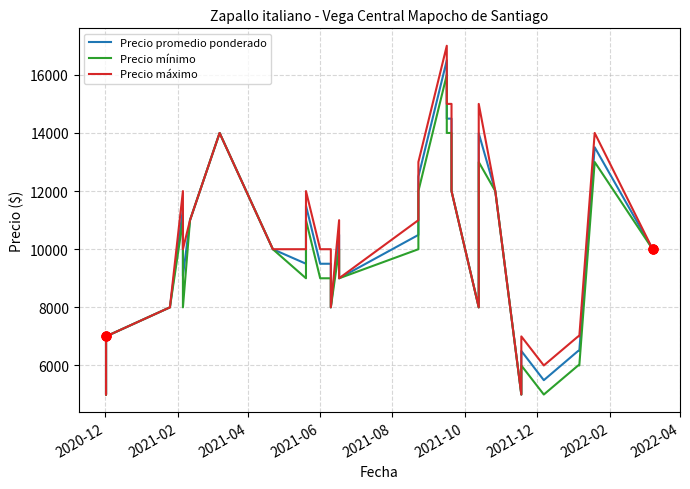

Which series has the largest total across all categories?

Precio máximo